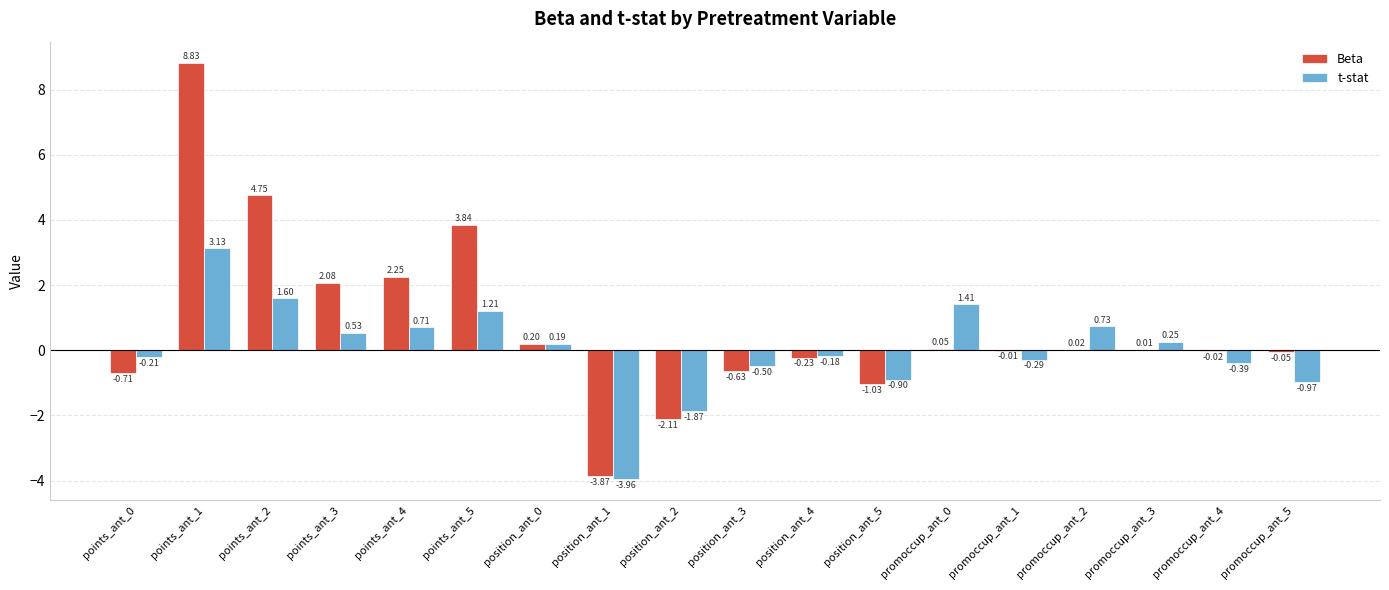

At which label does Beta reach its peak?

points_ant_1